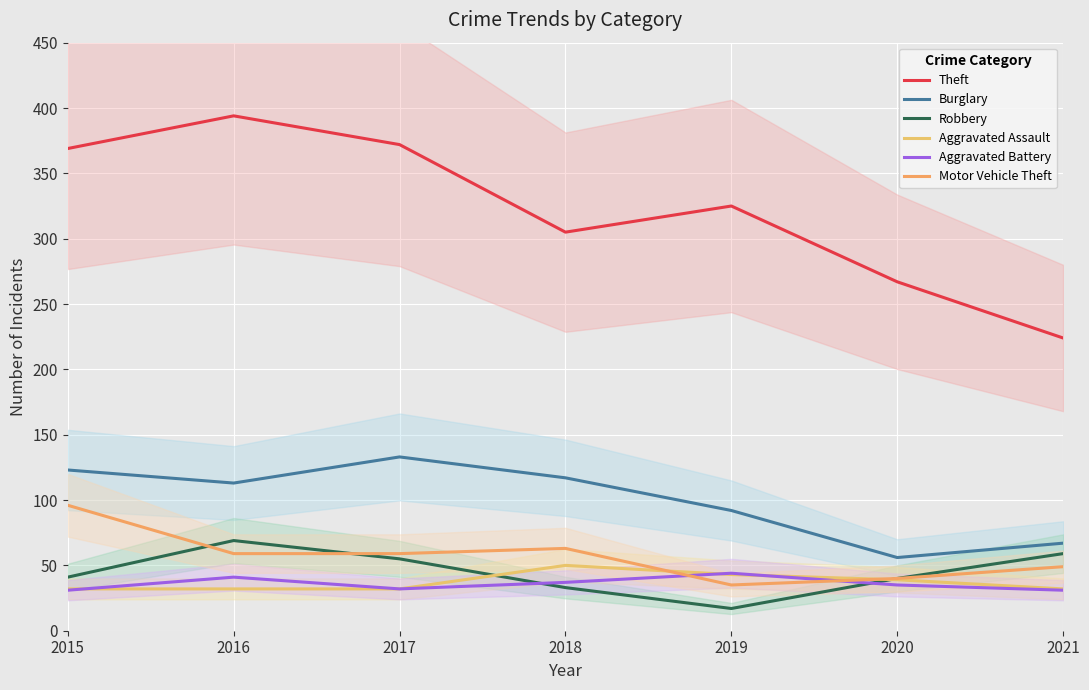

How many data points in Burglary are above 113?

3